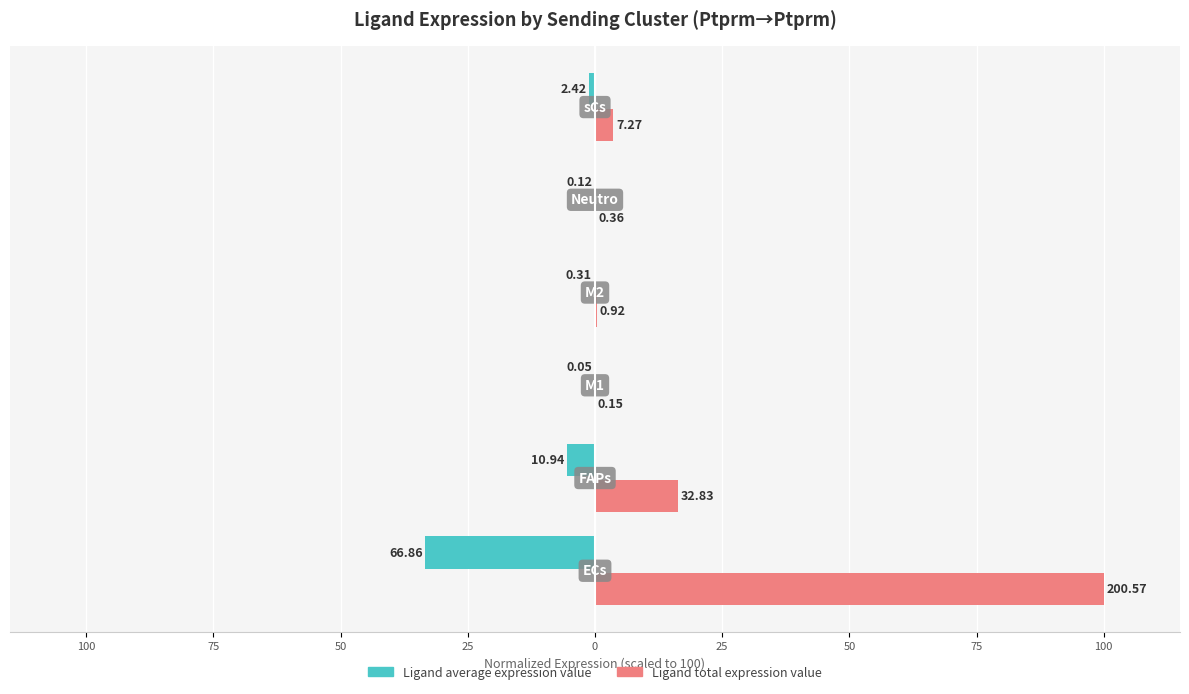

Which series has the largest range (max minus min)?

Ligand total expression value